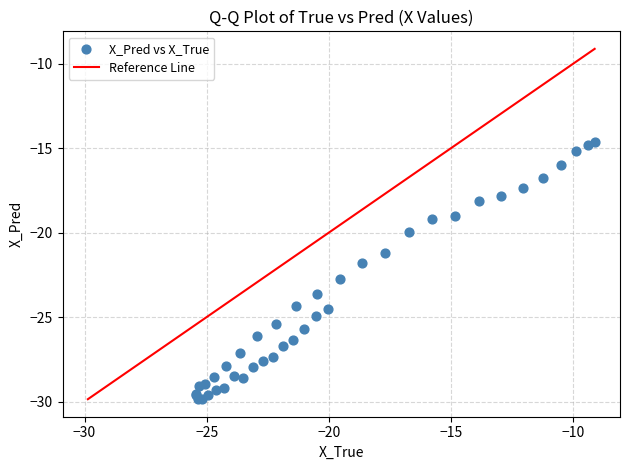

What Y value in the scatter plot is closest to -22?

-21.8